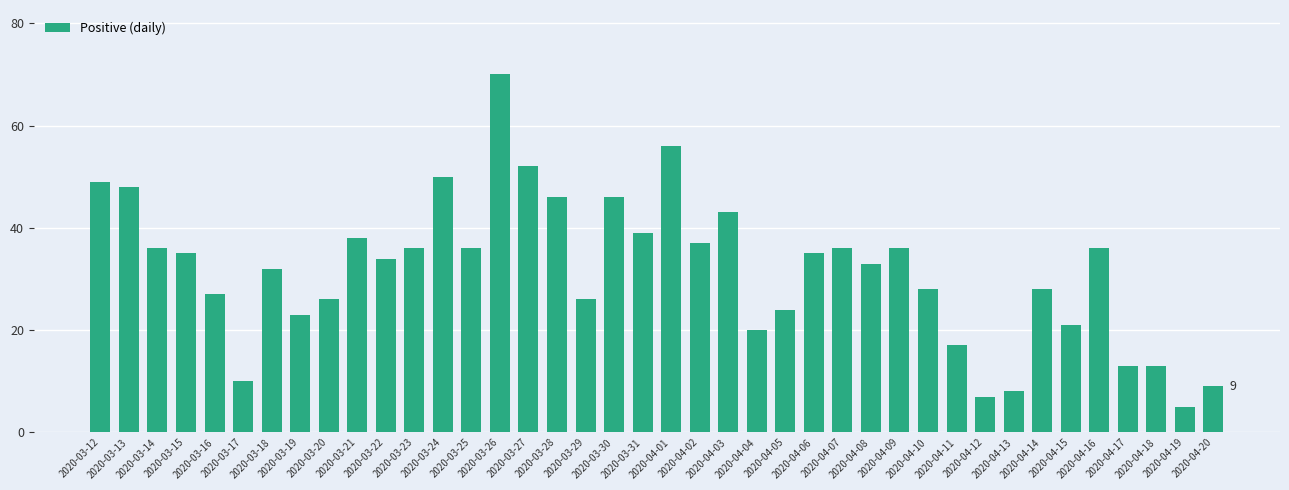

Reading right to left, list all the values displayed in this chart.

9	5	13	13	36	21	28	8	7	17	28	36	33	36	35	24	20	43	37	56	39	46	26	46	52	70	36	50	36	34	38	26	23	32	10	27	35	36	48	49